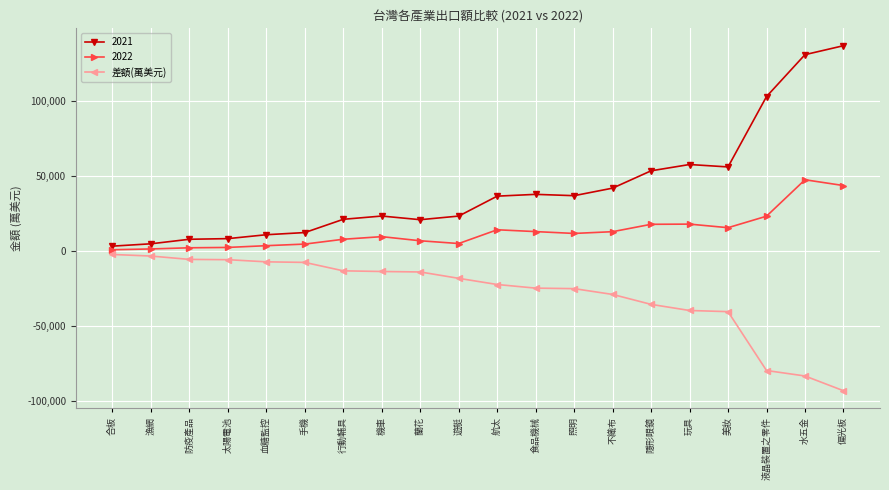

At which category does the chart reach its minimum across all series?

偏光板